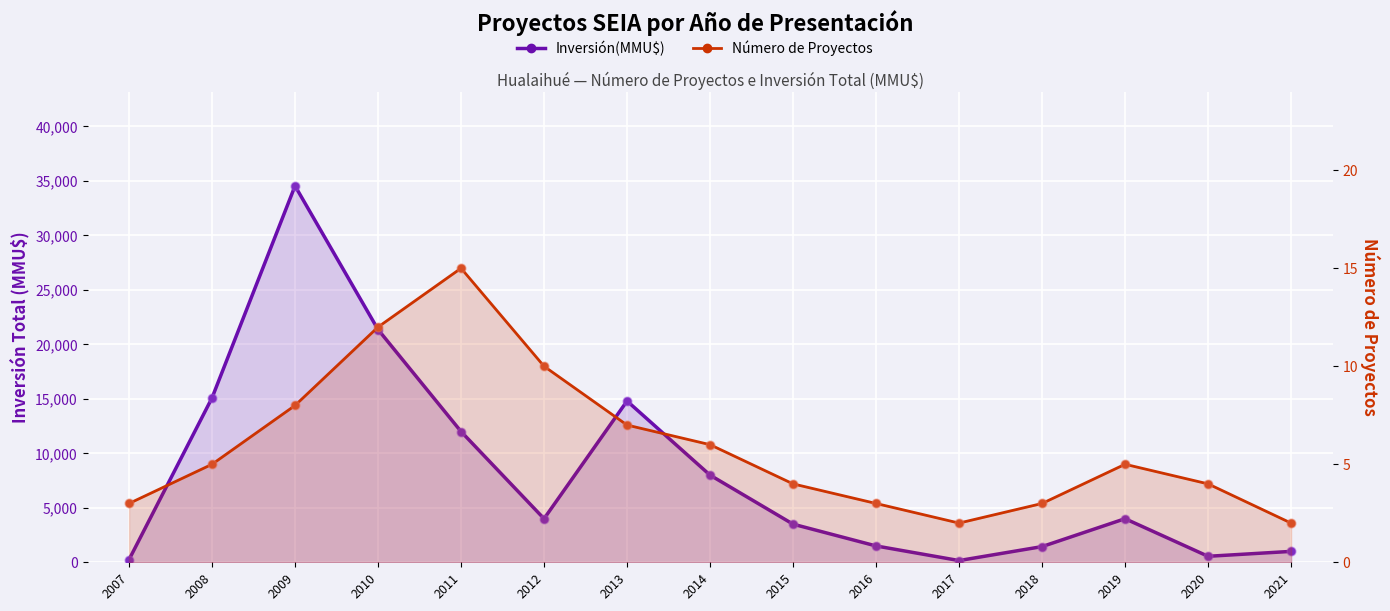

Which series reaches the minimum Y coordinate?

Número de Proyectos